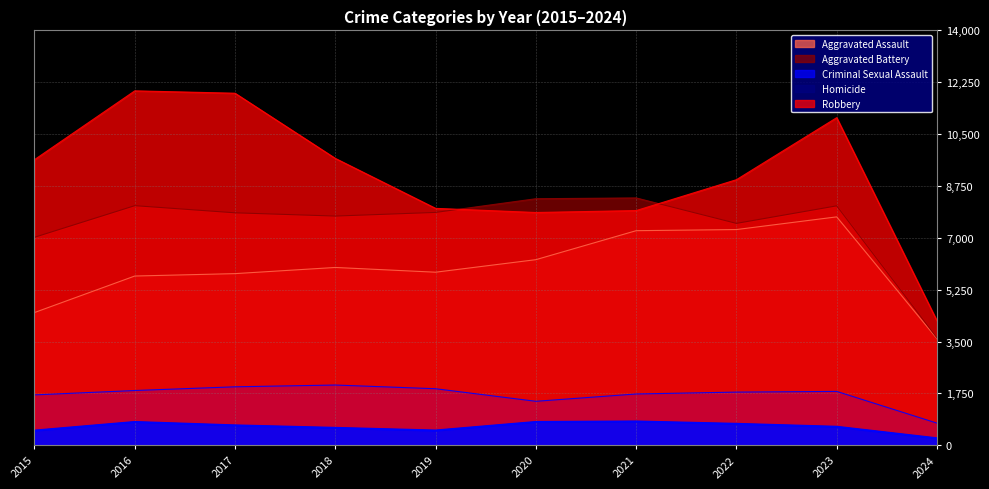

Reading left to right, list all the values displayed in this chart.

Aggravated Assault: 2015=4480	2016=5712	2017=5793	2018=6001	2019=5841	2020=6264	2021=7242	2022=7280	2023=7708	2024=3597
Aggravated Battery: 2015=7019	2016=8086	2017=7845	2018=7735	2019=7858	2020=8320	2021=8347	2022=7488	2023=8080	2024=3625
Criminal Sexual Assault: 2015=1701	2016=1849	2017=1974	2018=2034	2019=1909	2020=1485	2021=1732	2022=1795	2023=1819	2024=748
Homicide: 2015=496	2016=786	2017=672	2018=588	2019=499	2020=787	2021=804	2022=724	2023=625	2024=236
Robbery: 2015=9638	2016=11960	2017=11880	2018=9681	2019=7995	2020=7855	2021=7920	2022=8962	2023=11055	2024=4200